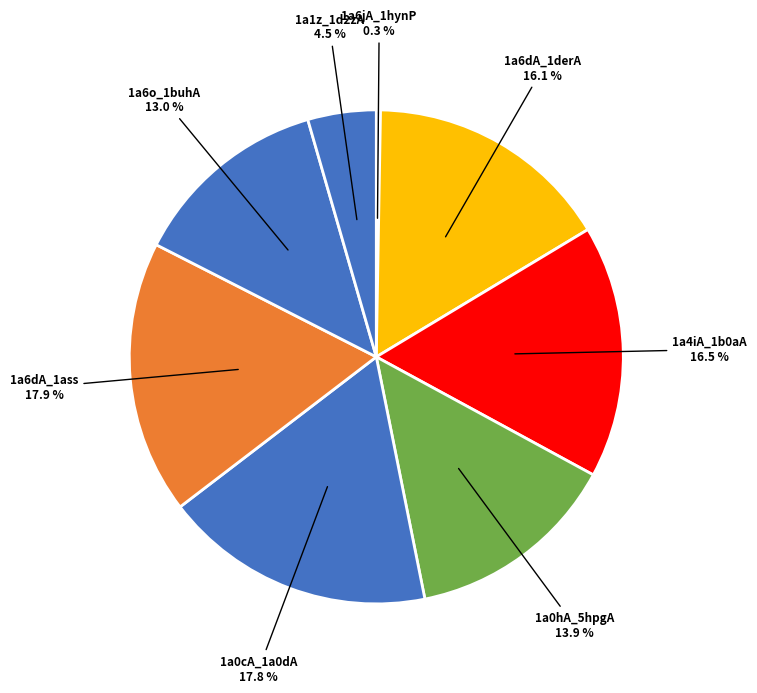

Which has a higher value, 1a6o_1buhA or 1a1z_1d2zA?

1a6o_1buhA